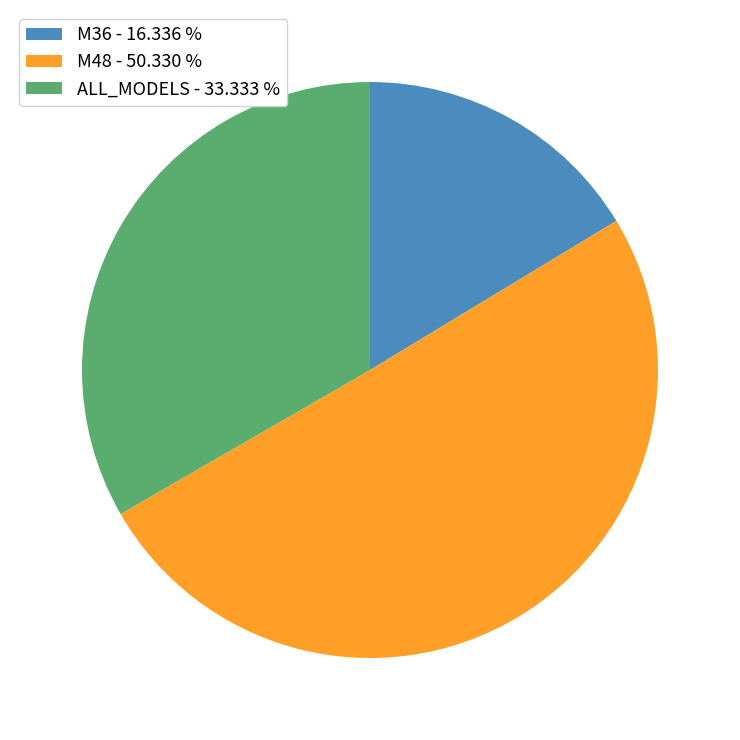

What is the largest slice in the pie chart?

M48